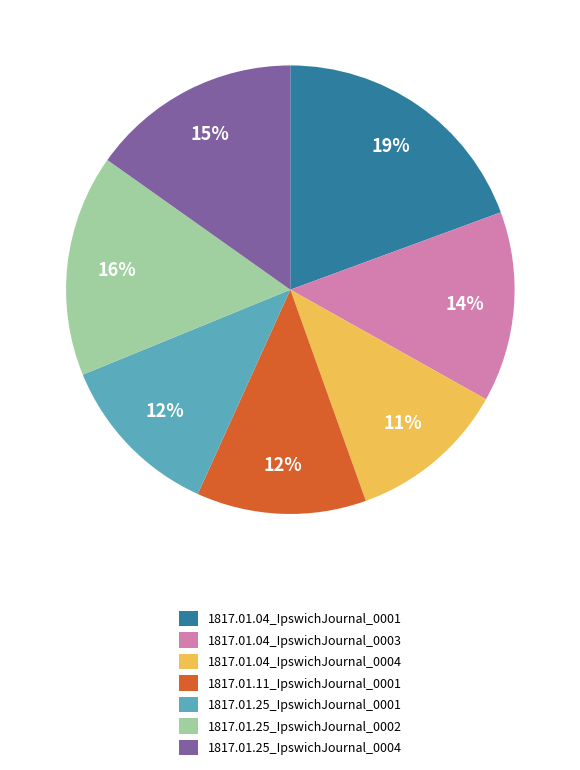

Combined, do 1817.01.25_IpswichJournal_0002 and 1817.01.04_IpswichJournal_0001 account for over 50%?

No